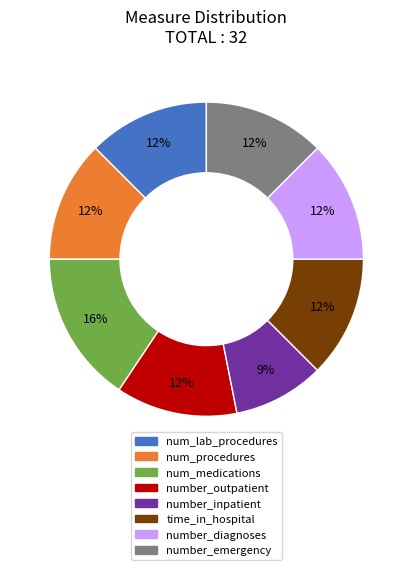

How many segments does this pie chart have?

8